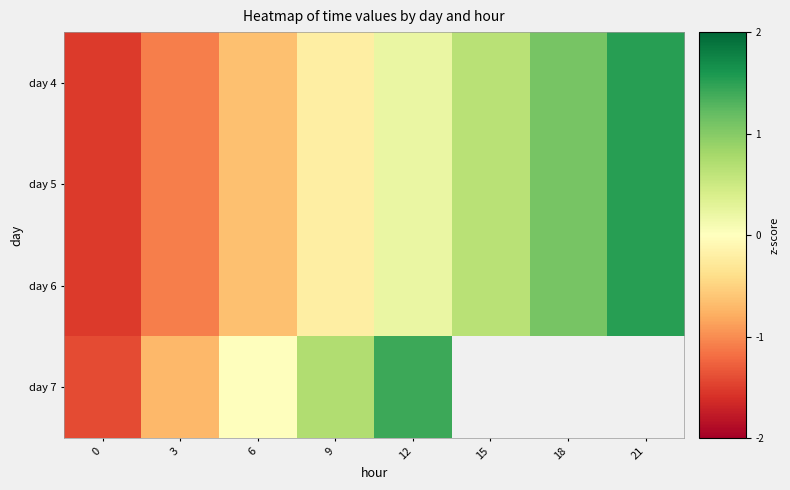

At which label is day 6 closest to 0?

9